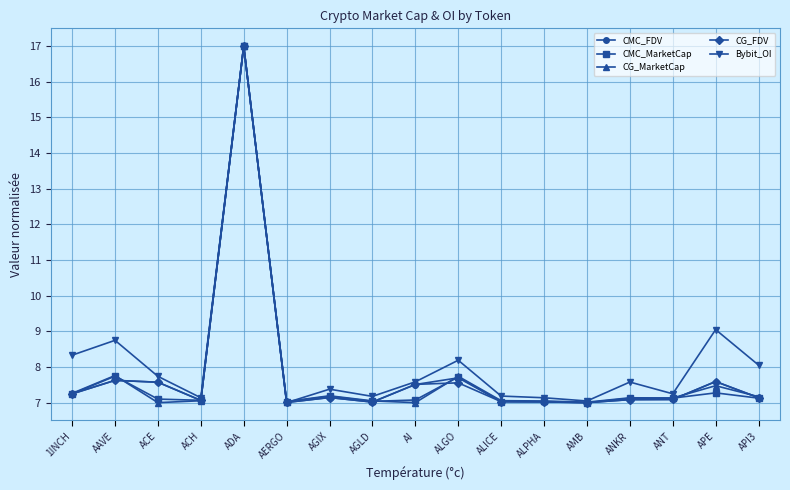

What position from the right is ACE?

15